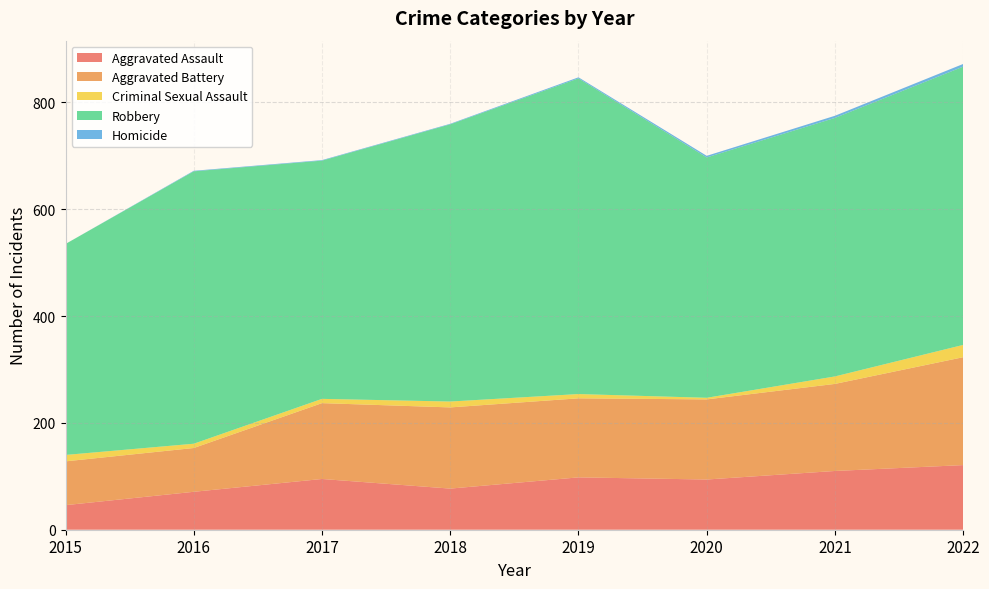

Reading left to right, extract all data points from this chart.

Aggravated Assault: 2015=46	2016=71	2017=95	2018=77	2019=98	2020=94	2021=110	2022=121
Aggravated Battery: 2015=82	2016=82	2017=142	2018=152	2019=148	2020=150	2021=163	2022=202
Criminal Sexual Assault: 2015=12	2016=8	2017=8	2018=11	2019=8	2020=3	2021=14	2022=23
Robbery: 2015=395	2016=510	2017=446	2018=519	2019=591	2020=450	2021=484	2022=521
Homicide: 2015=0	2016=1	2017=1	2018=1	2019=2	2020=3	2021=4	2022=5